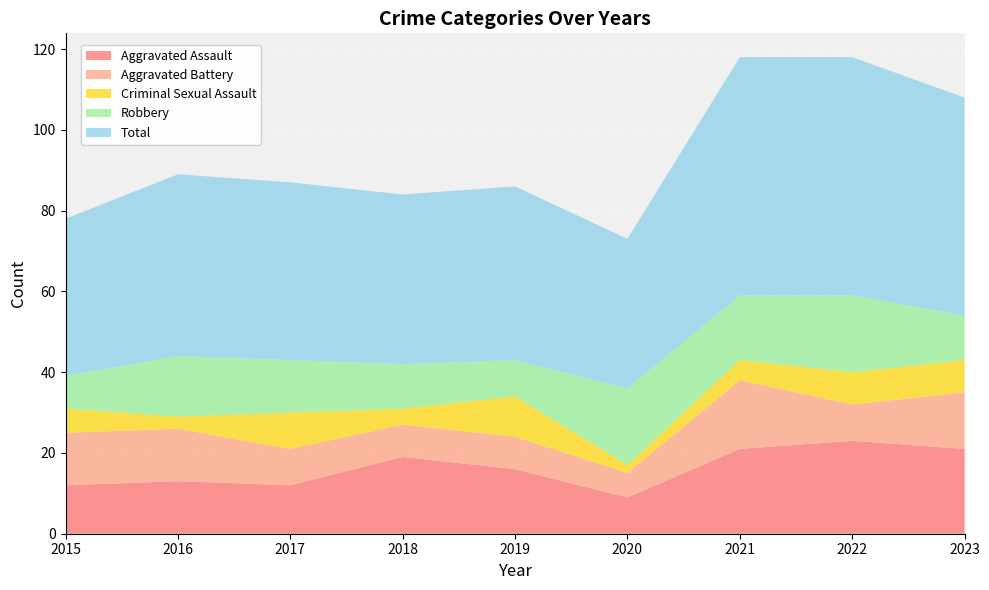

Reading left to right, extract all data points from this chart.

Aggravated Assault: 12	13	12	19	16	9	21	23	21
Aggravated Battery: 13	13	9	8	8	6	17	9	14
Criminal Sexual Assault: 6	3	9	4	10	2	5	8	8
Robbery: 8	15	13	11	9	19	16	19	11
Total: 39	45	44	42	43	37	59	59	54